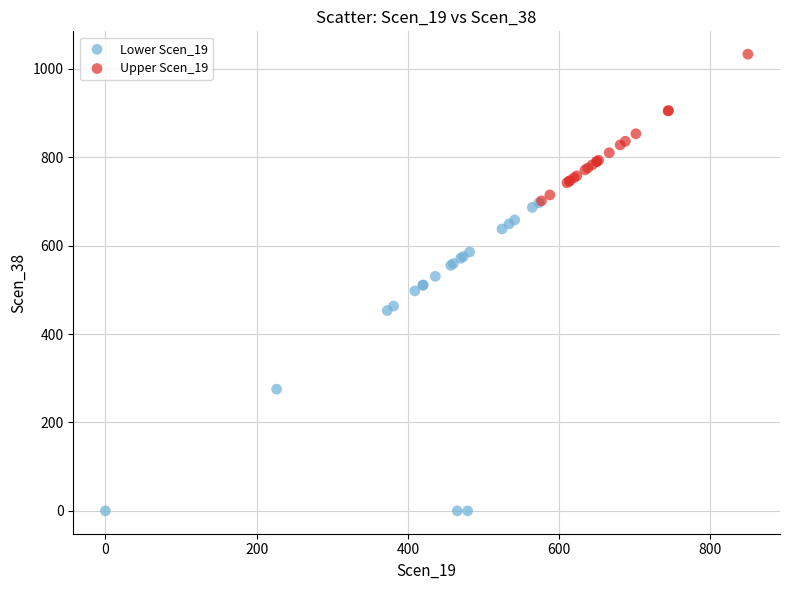

Which series reaches the minimum Y coordinate?

Lower Scen_19